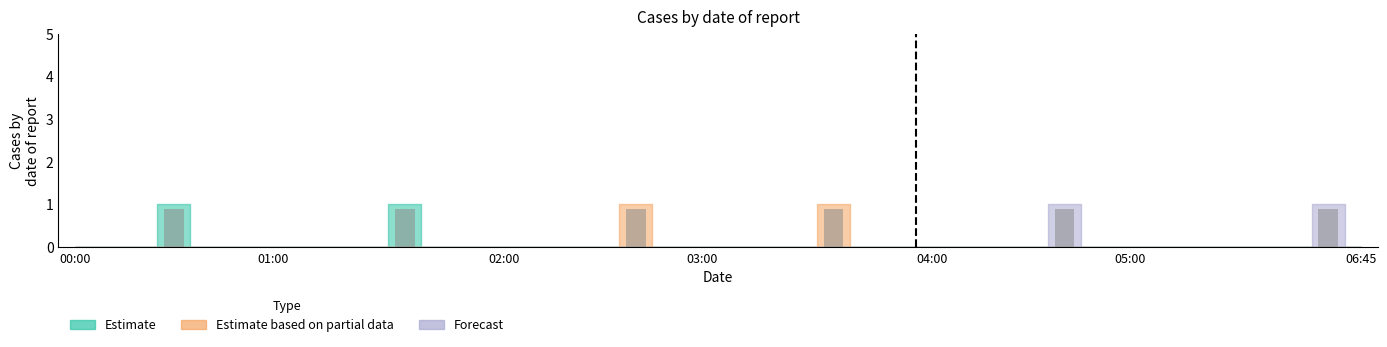

Are the bars horizontal?

No